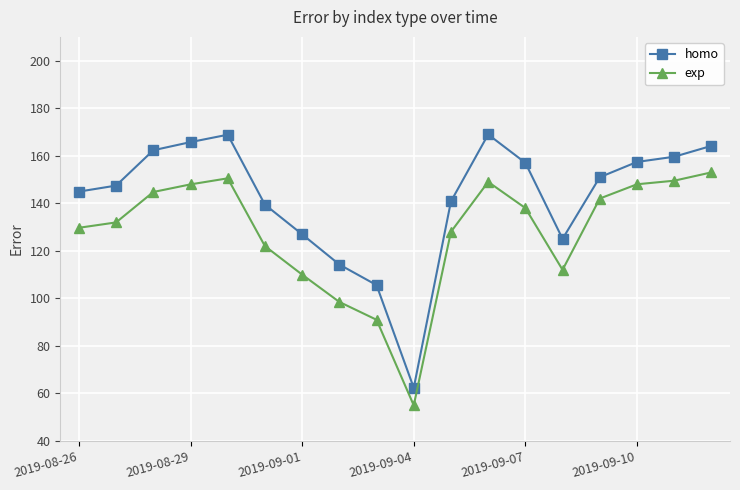

What is the minimum value for exp?

55.0